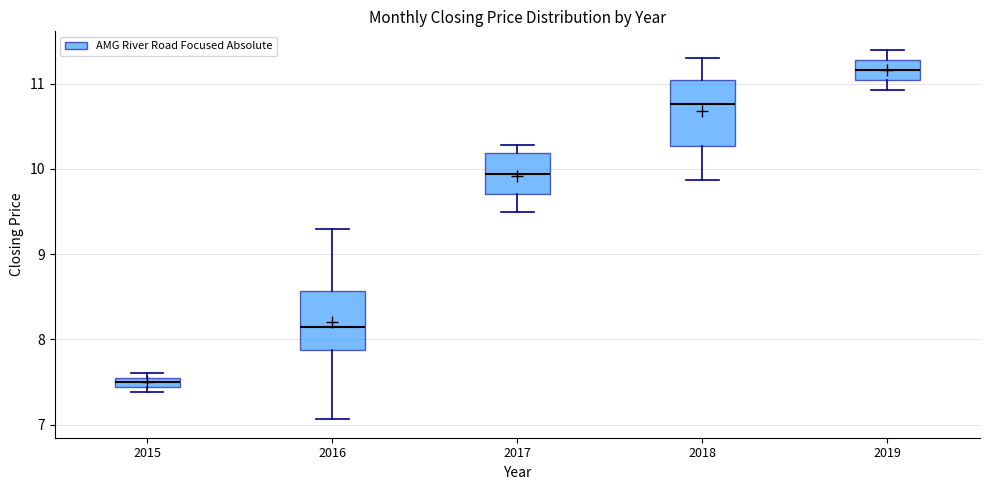

Which box has the lowest median line?

2015